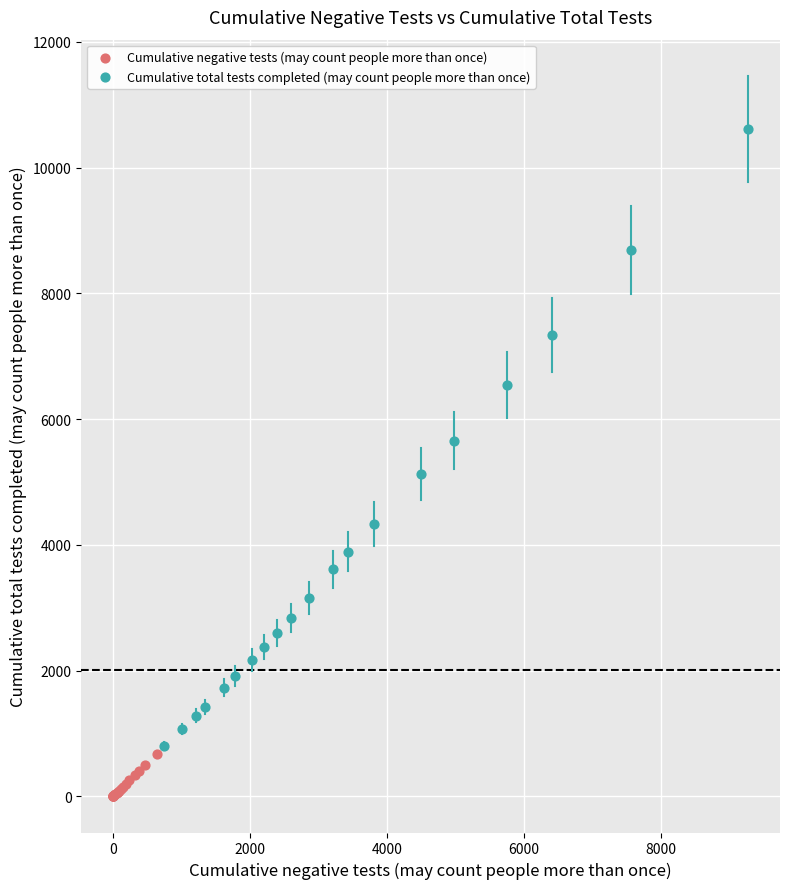

Which series contains the highest Y value?

Cumulative total tests completed (may count people more than once)